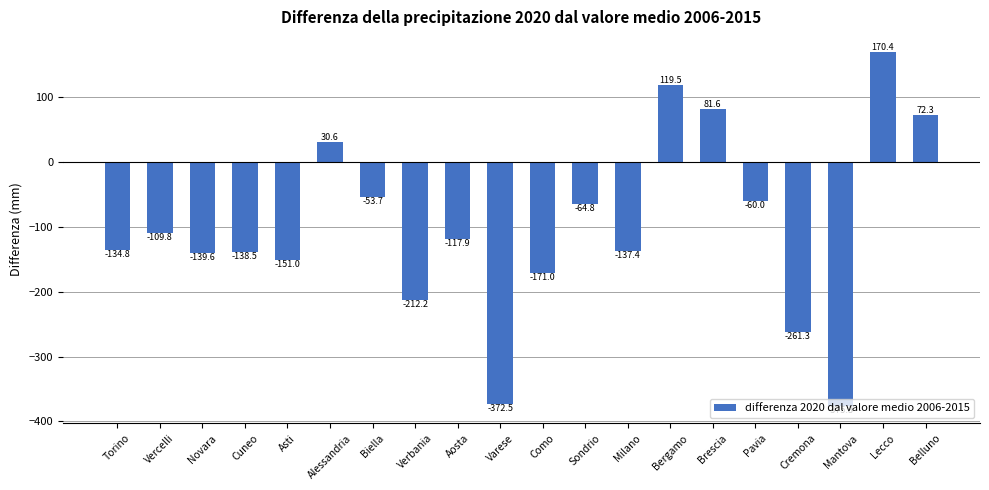

The value at Sondrio is -64.8. True or false?

True